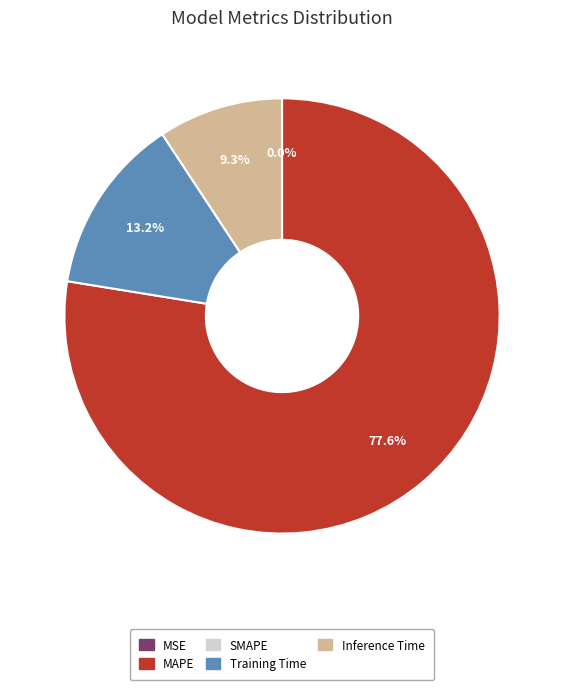

Is there a majority slice in this chart?

Yes